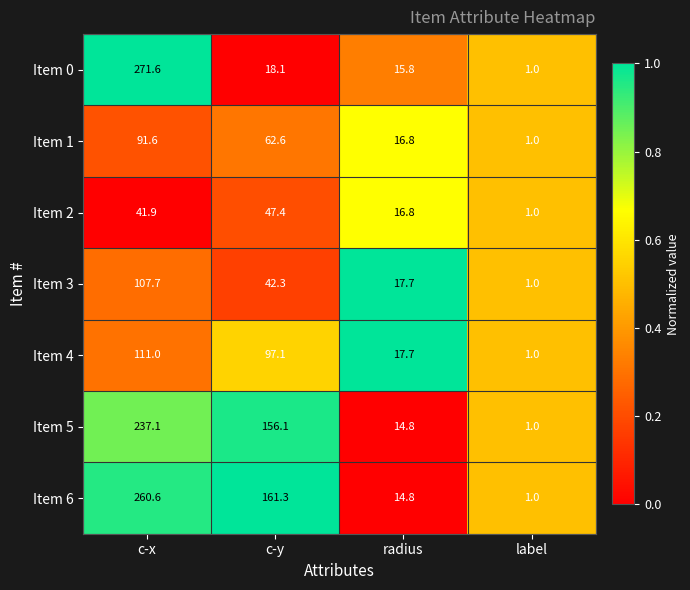

List the labels in order of Item 1 value, smallest first.

label, radius, c-y, c-x